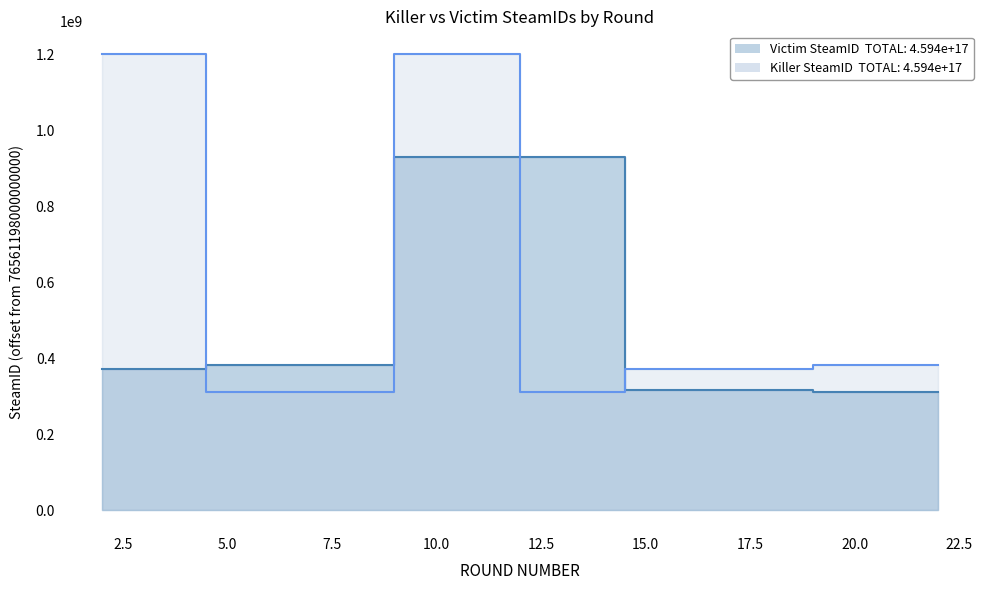

How many lines are shown in the chart?

2